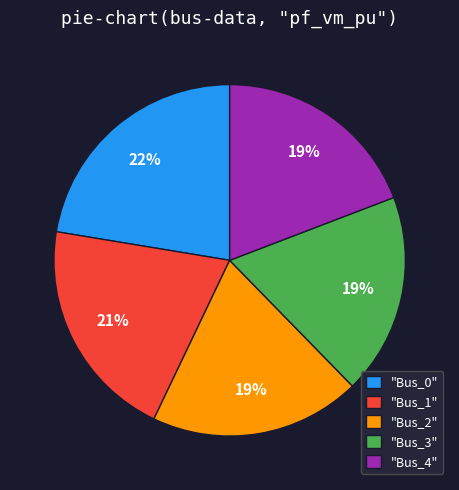

To the nearest percent, what is the difference between the "Bus_2" and "Bus_0" slice percentages?

3%